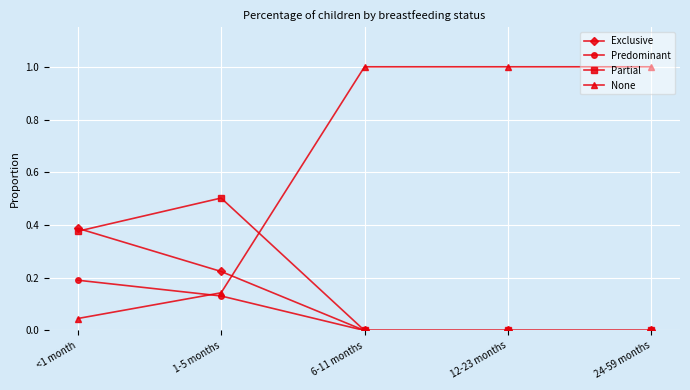

Which category has the highest value in the Exclusive series?

<1 month